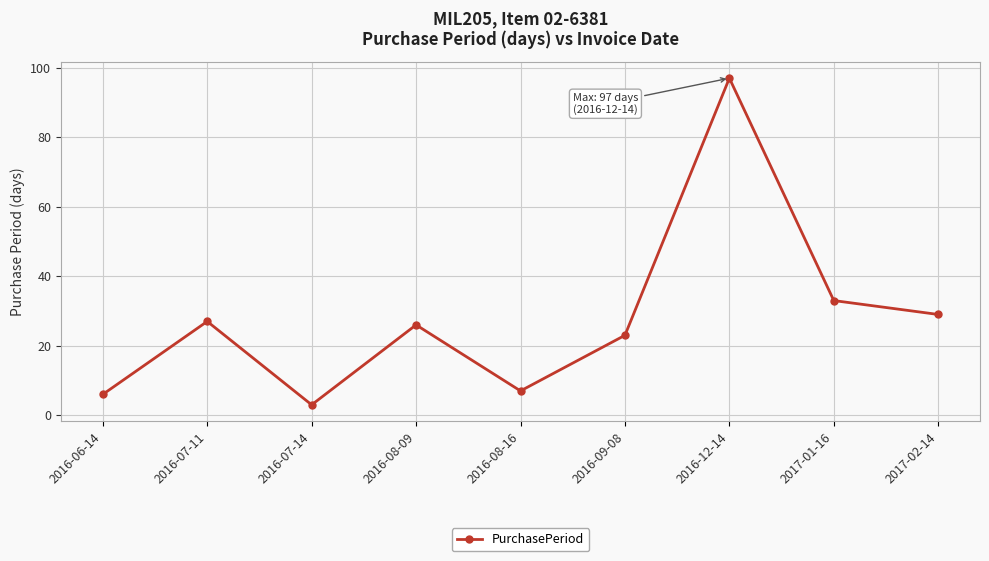

Rank the categories by value from lowest to highest.

2016-07-14, 2016-06-14, 2016-08-16, 2016-09-08, 2016-08-09, 2016-07-11, 2017-02-14, 2017-01-16, 2016-12-14